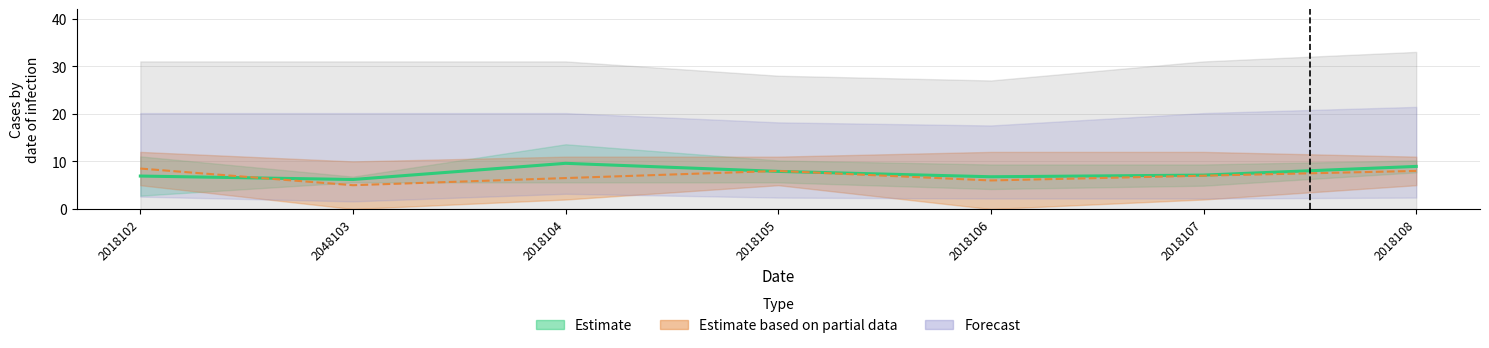

Is this an area chart (filled region under the line)?

No